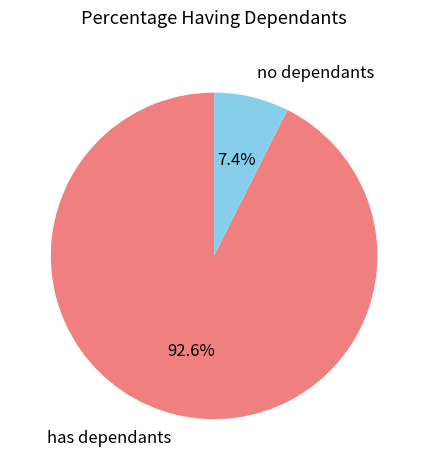

What is the largest slice in the pie chart?

has dependants